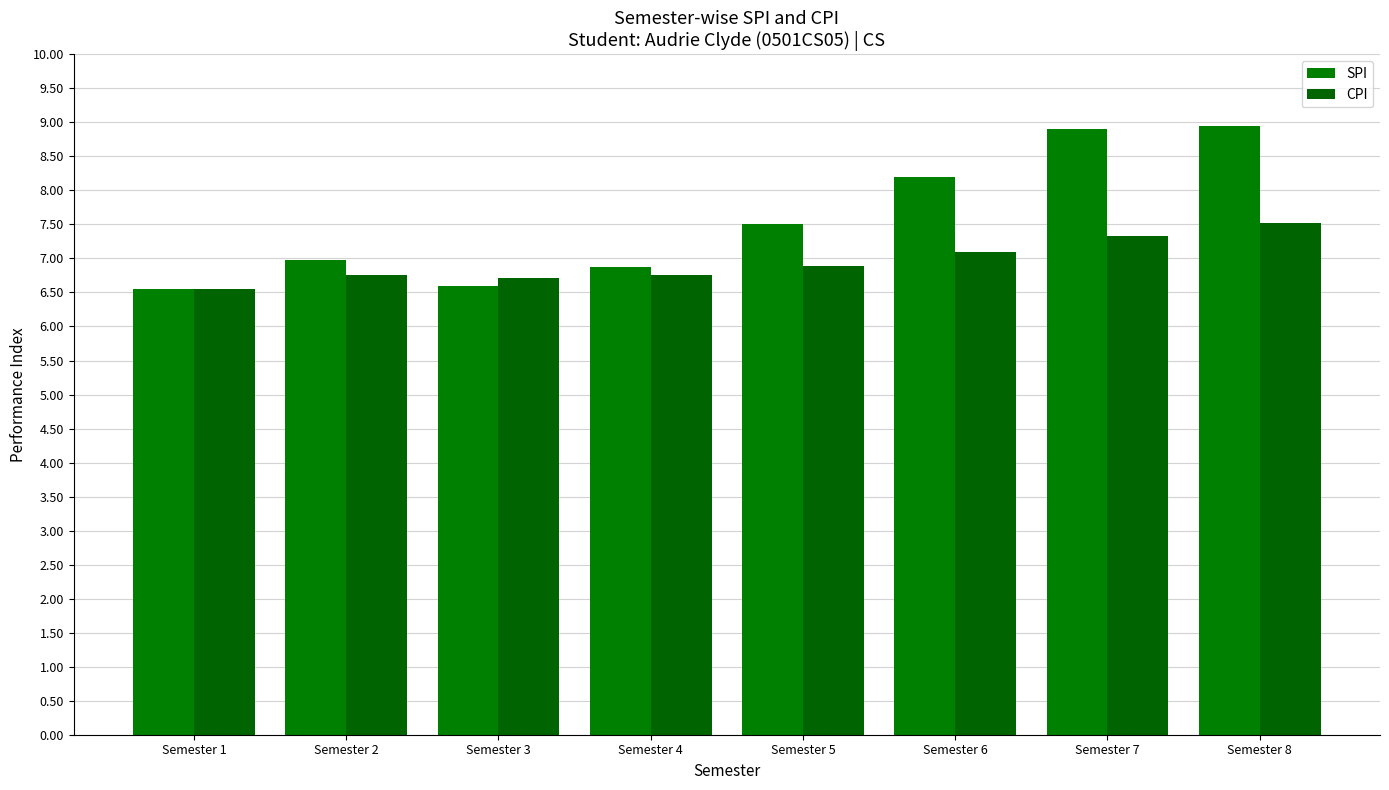

The CPI series shows 6.8 at Semester 2. True or false?

True